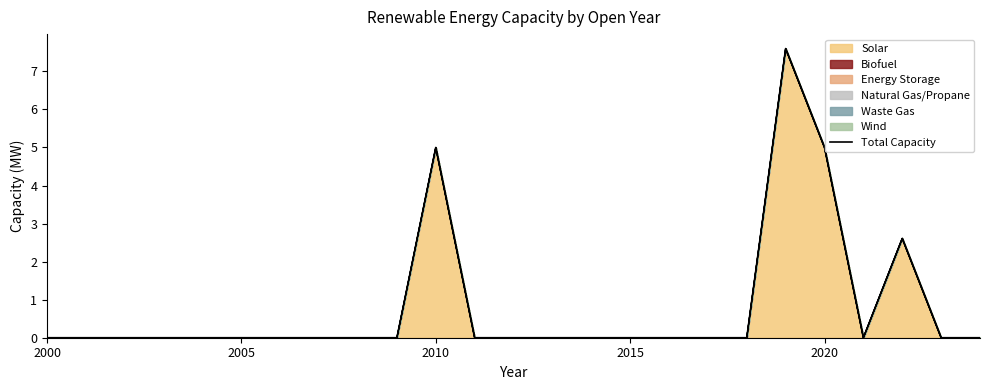

True or false: the data shows 3.9 at 2005.

False